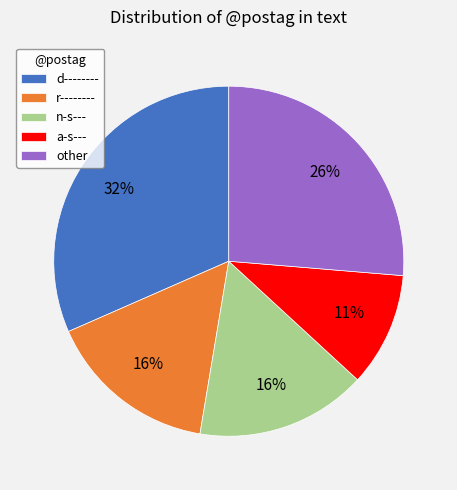

How many slices are in this pie chart?

5